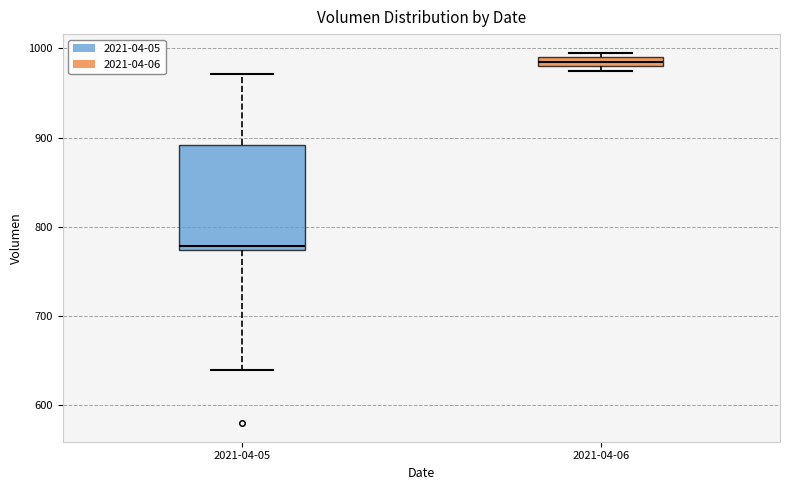

Which box has the highest median line?

2021-04-06